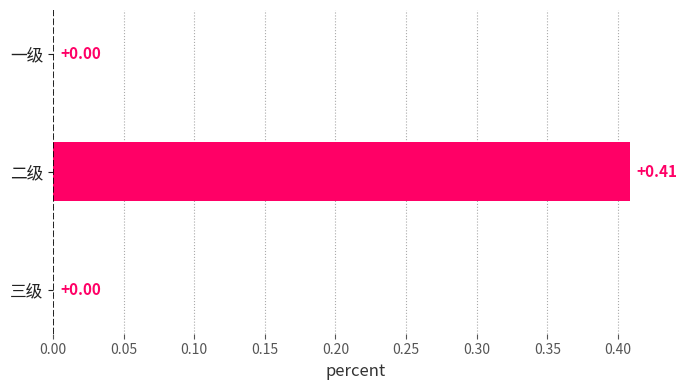

What is the average value?

0.1